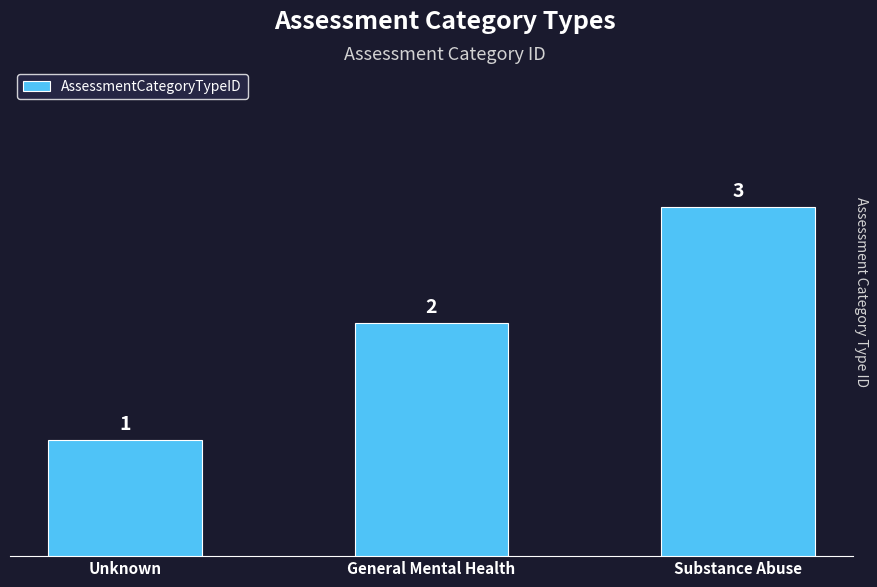

Reading left to right, extract all data points from this chart.

Unknown=1	General Mental Health=2	Substance Abuse=3